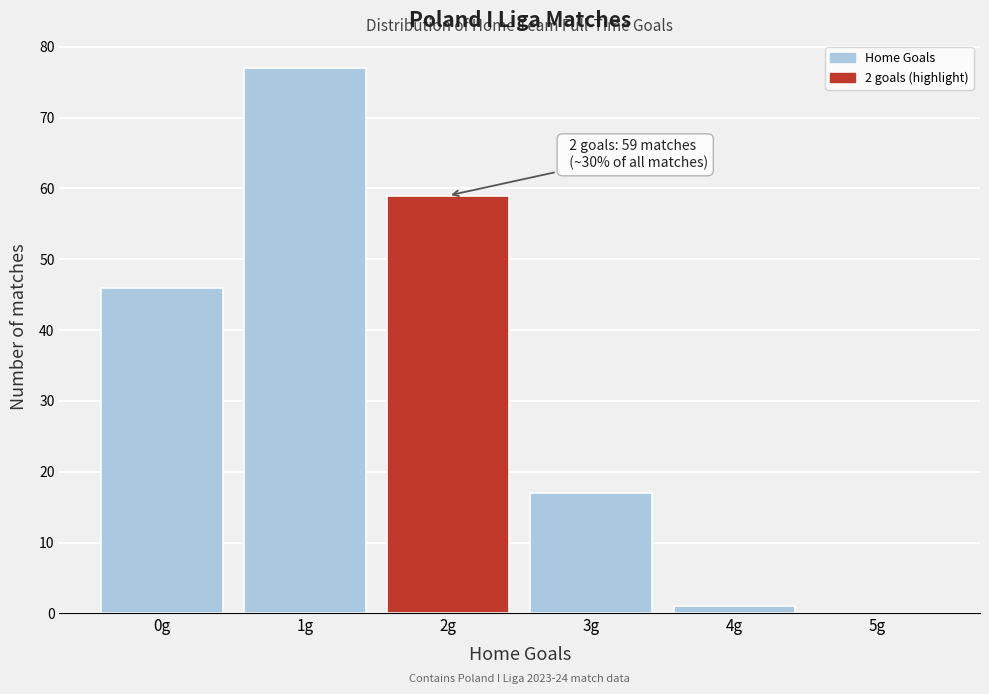

Reading left to right, what are all the values shown in this chart?

0g=46	1g=77	2g=59	3g=17	4g=1	5g=0